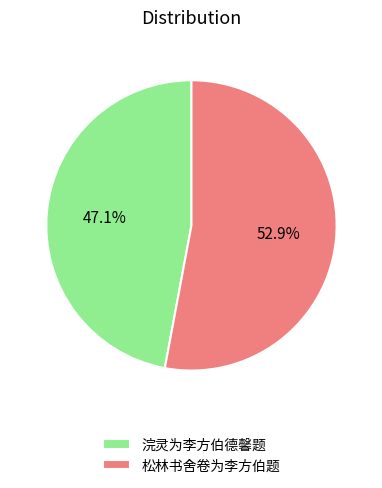

What percentage is the 松林书舍卷为李方伯题 slice, to the nearest percent?

53%